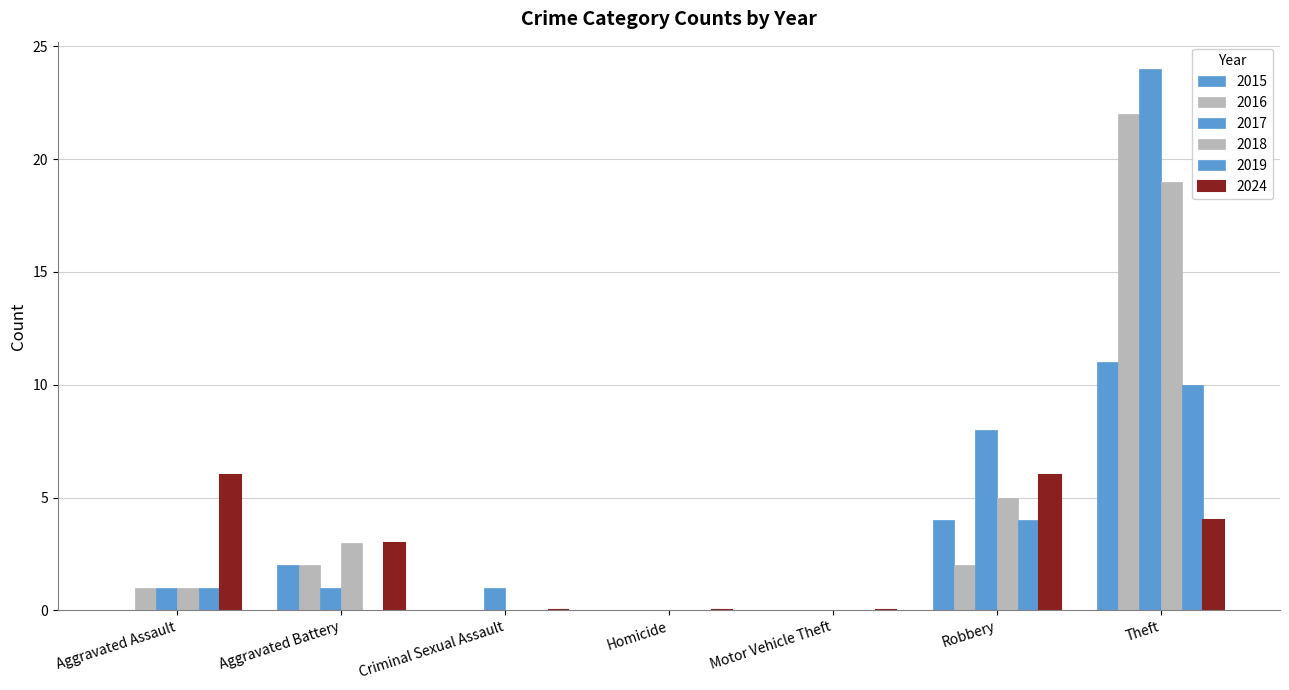

Which series has the largest total across all categories?

2017